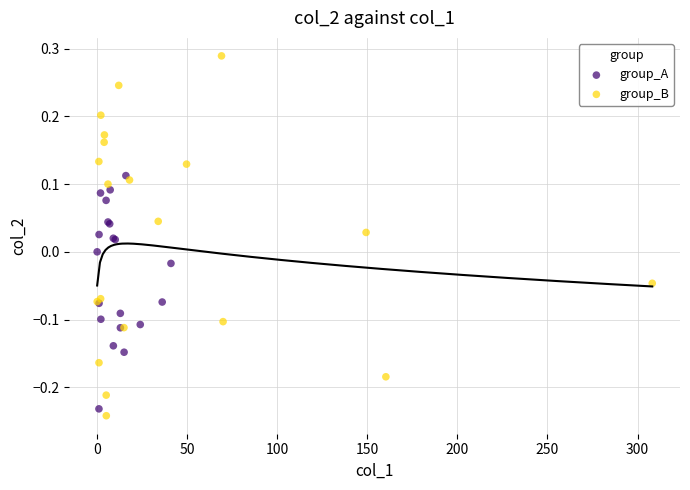

Which series has the widest spread of Y values?

group_B